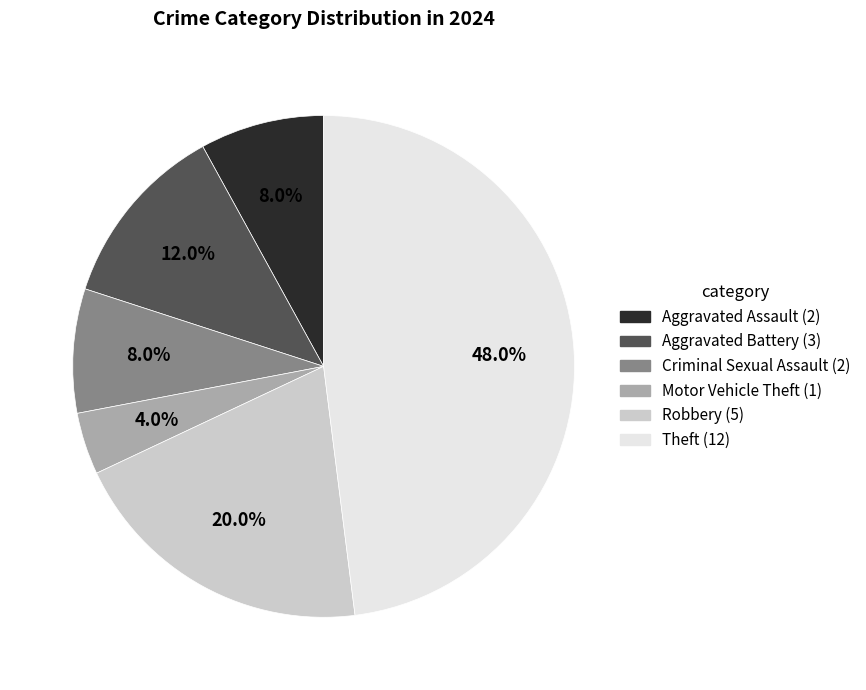

To the nearest percent, what is the average slice percentage?

17%